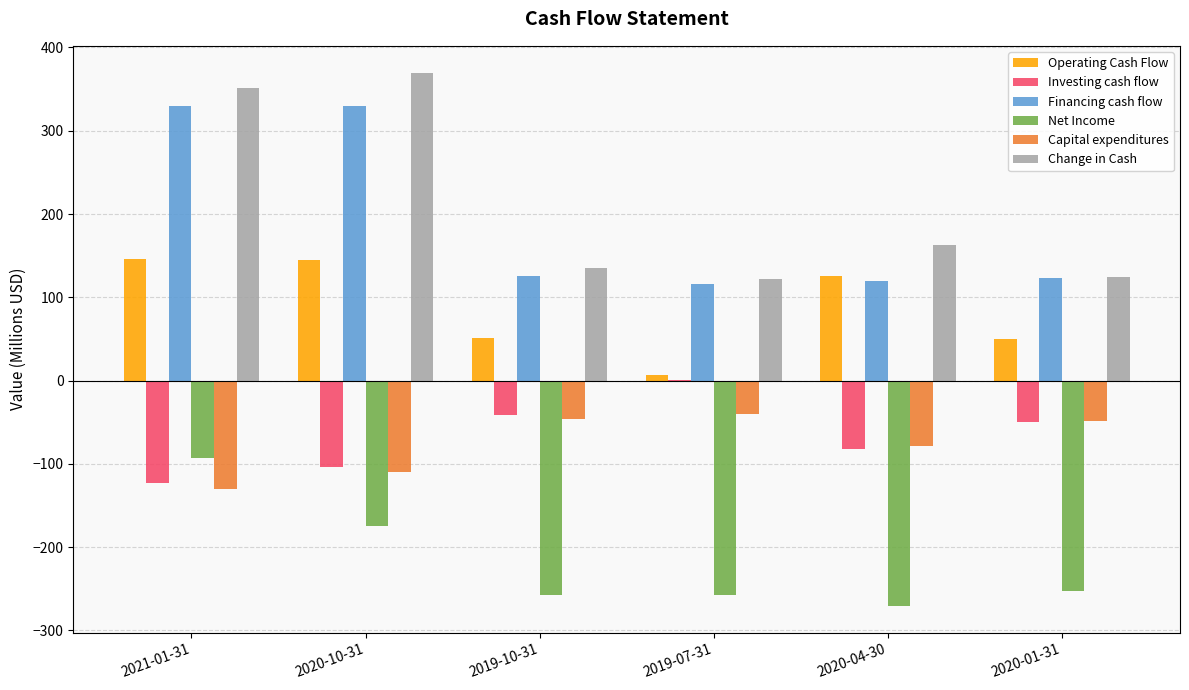

Between 2020-10-31 and 2019-07-31, which series saw the biggest shift?

Change in Cash